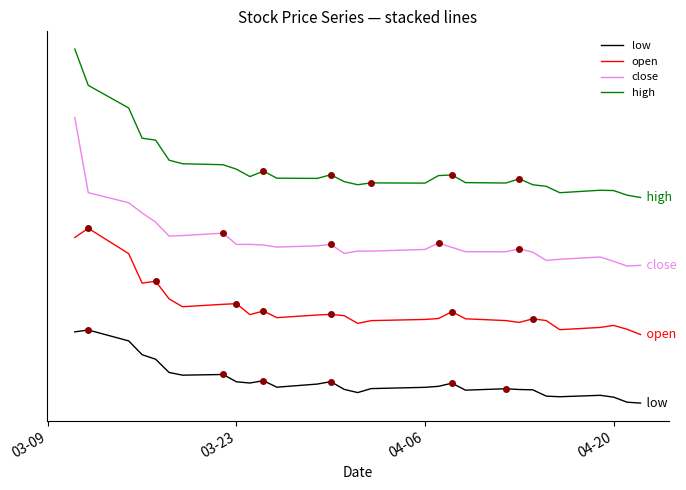

What is the lowest value of the open series?

15.0